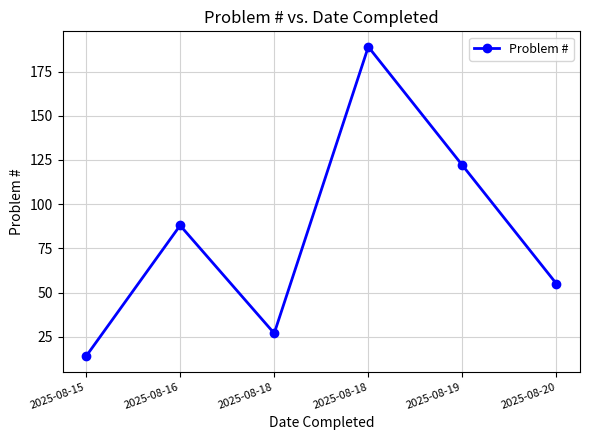

At which category does the chart reach its peak across all series?

2025-08-18